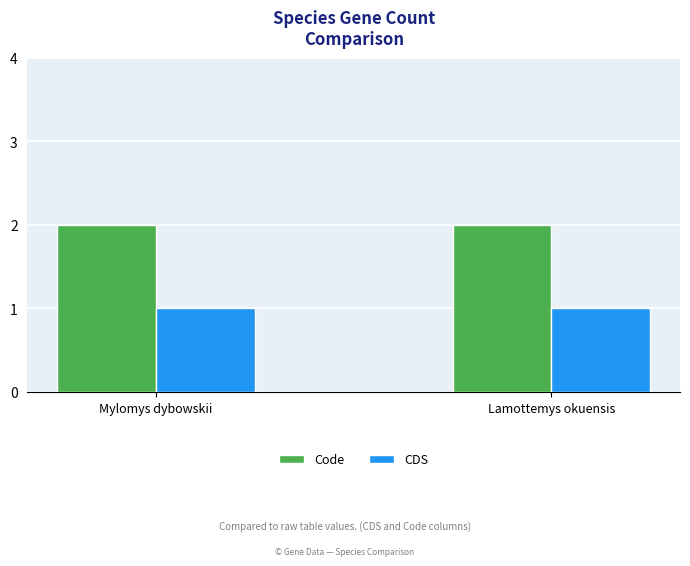

Is the value of CDS at Mylomys dybowskii greater than the value of Code at Lamottemys okuensis?

No